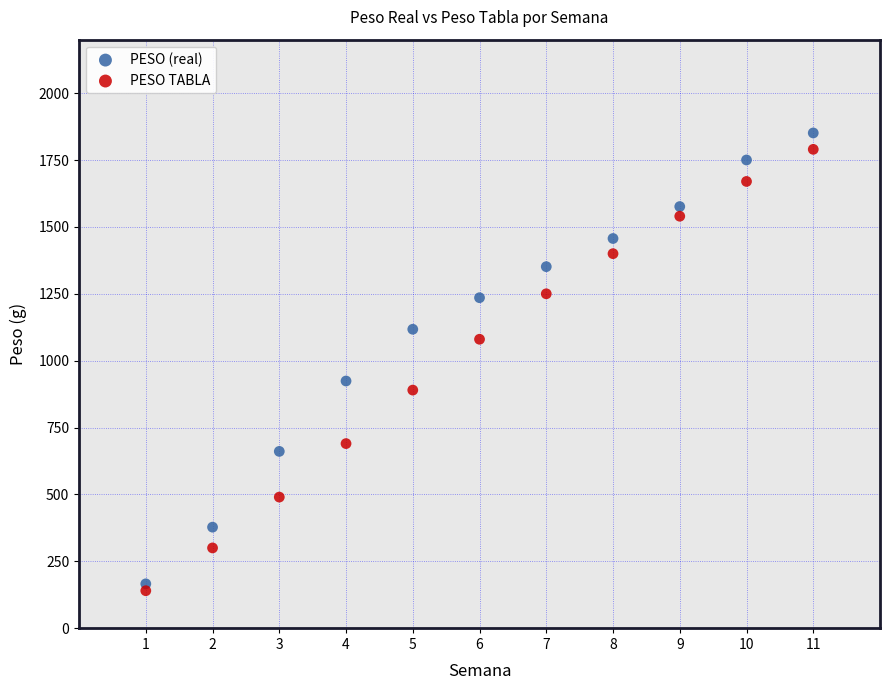

Which series reaches the minimum Y coordinate?

PESO TABLA